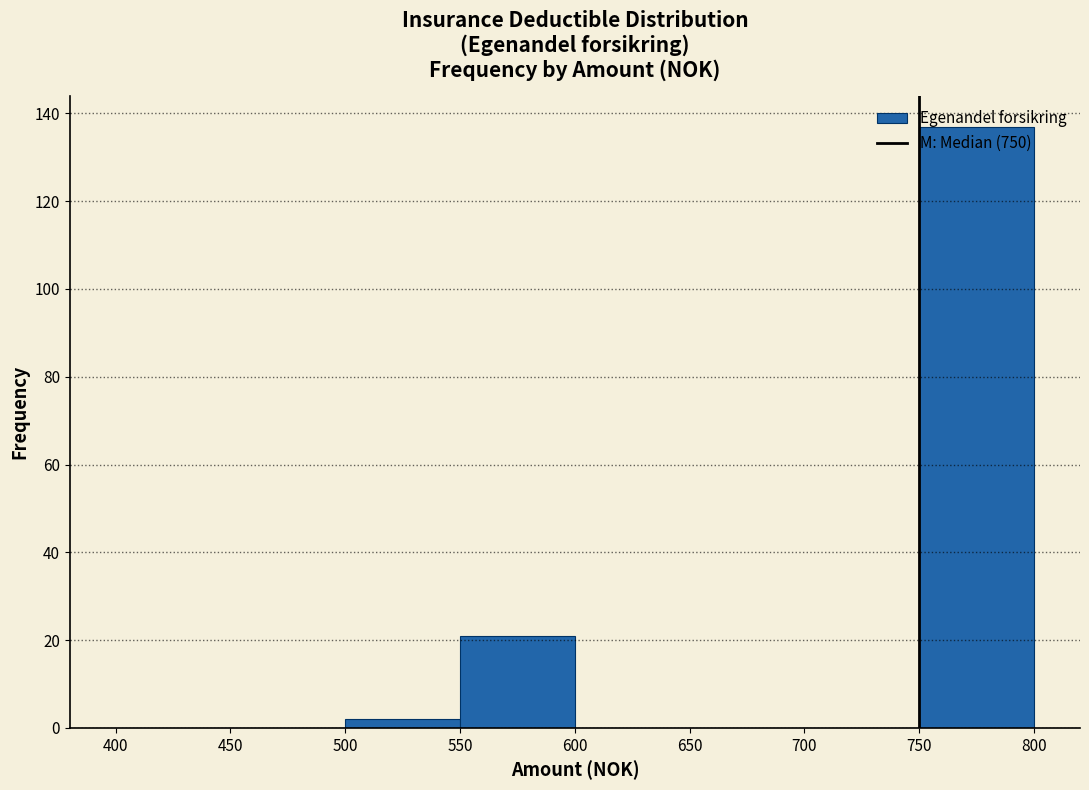

Reading left to right, list every bar in this chart as the range it spans on the x-axis followed by its height. The values are not printed on the chart, so give them approximately, as read against the axis.

400 to 450: 0
450 to 500: 0
500 to 550: 2
550 to 600: 22
600 to 650: 0
650 to 700: 0
700 to 750: 0
750 to 800: 138